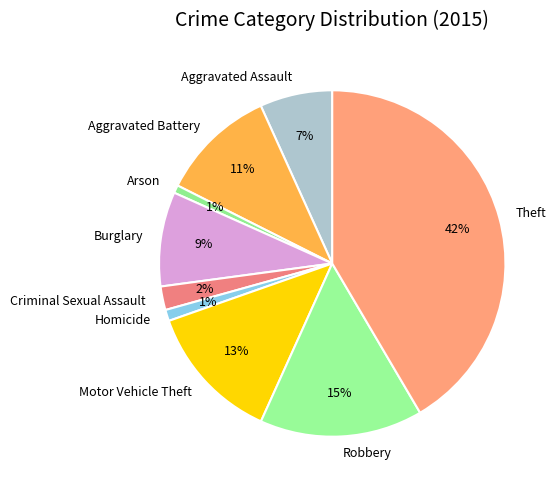

What is the ratio of the value at Criminal Sexual Assault to the value at Aggravated Battery?

0.2